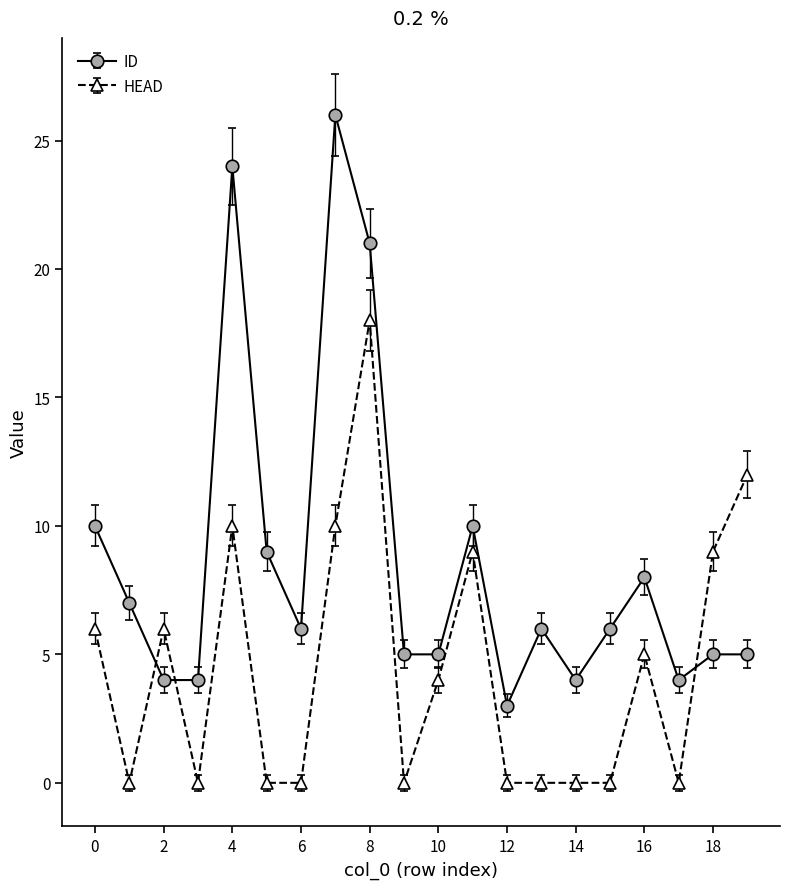

What is the average value of the ID series?

9